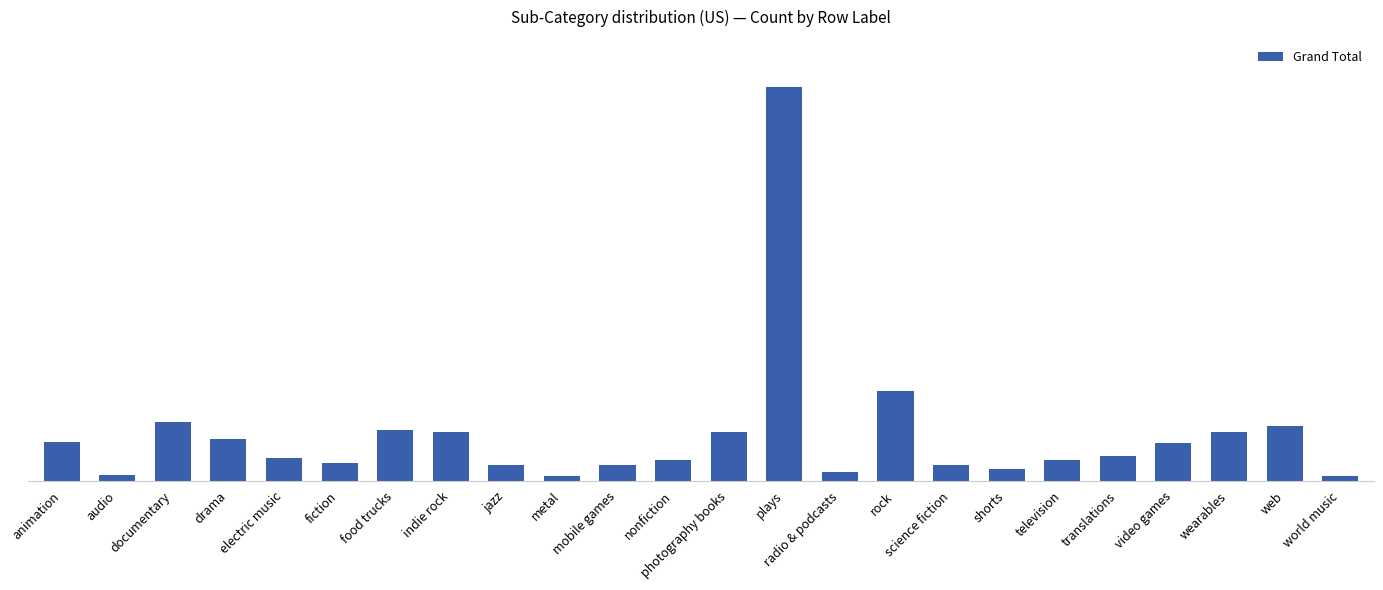

Reading left to right, extract all data points from this chart.

animation=27	audio=4	documentary=41	drama=29	electric music=16	fiction=12	food trucks=35	indie rock=34	jazz=11	metal=3	mobile games=11	nonfiction=14	photography books=34	plays=273	radio & podcasts=6	rock=62	science fiction=11	shorts=8	television=14	translations=17	video games=26	wearables=34	web=38	world music=3